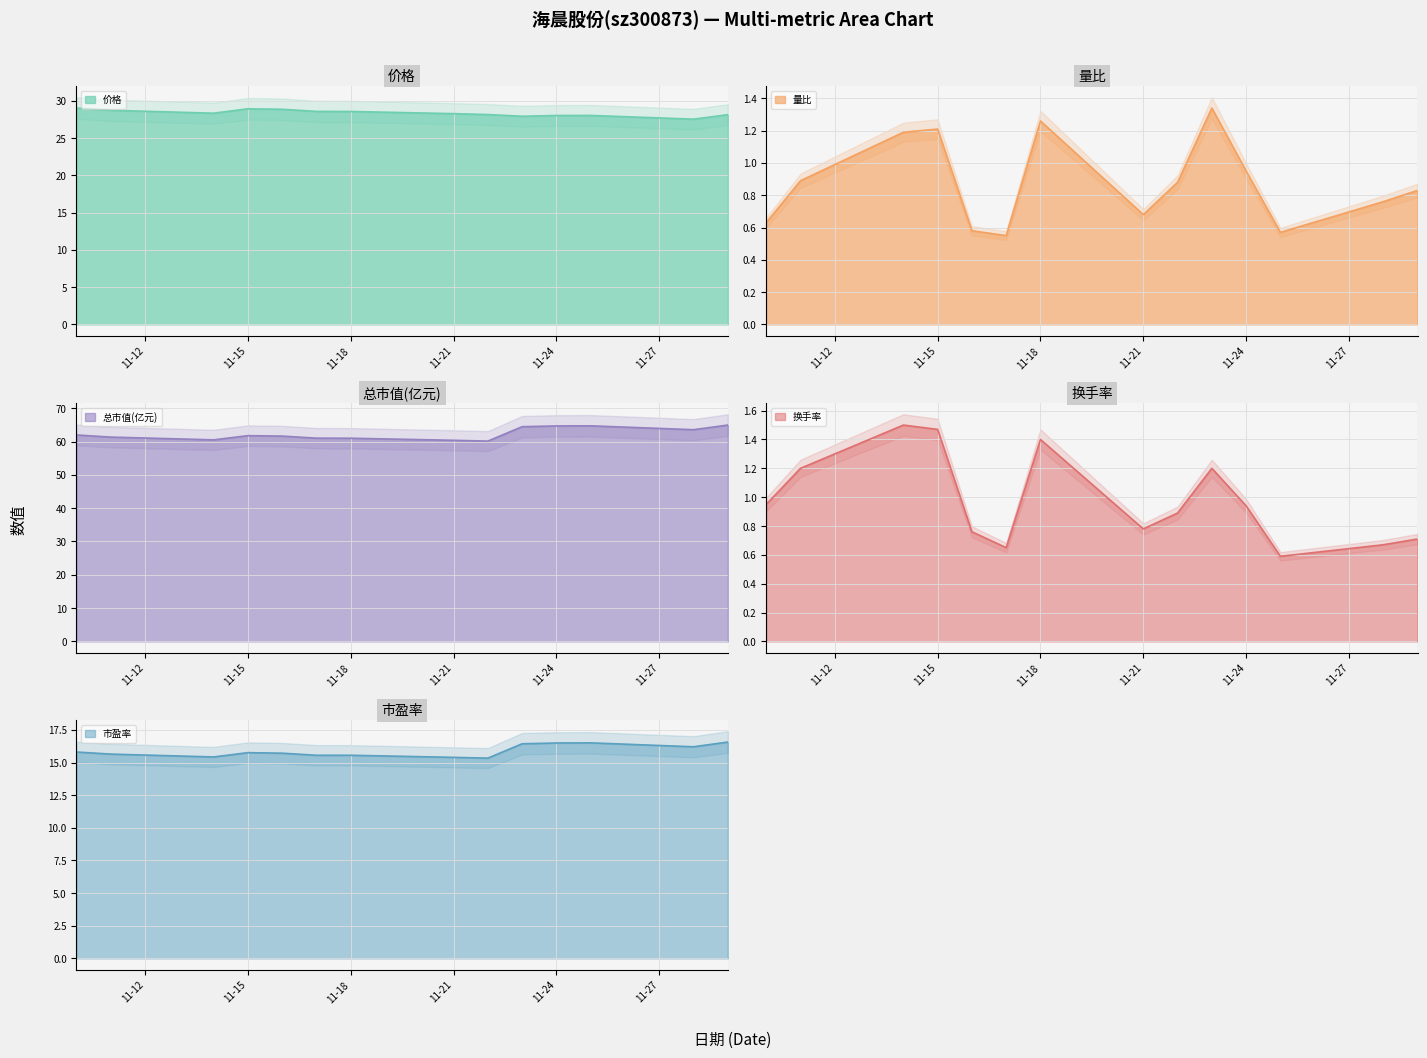

What is the total value across all series at 11-18?

107.8